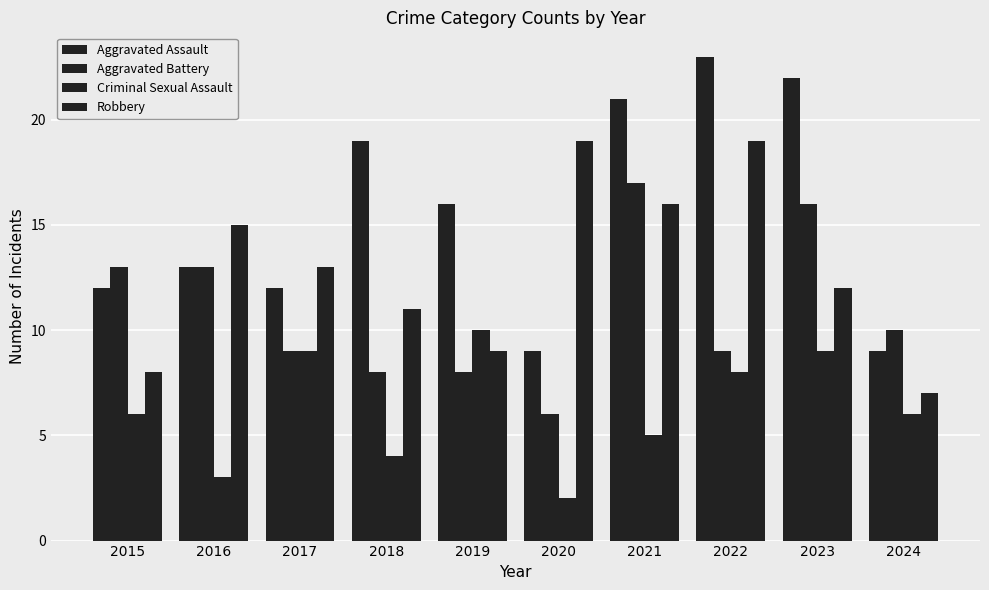

How many bars are there in each group?

4